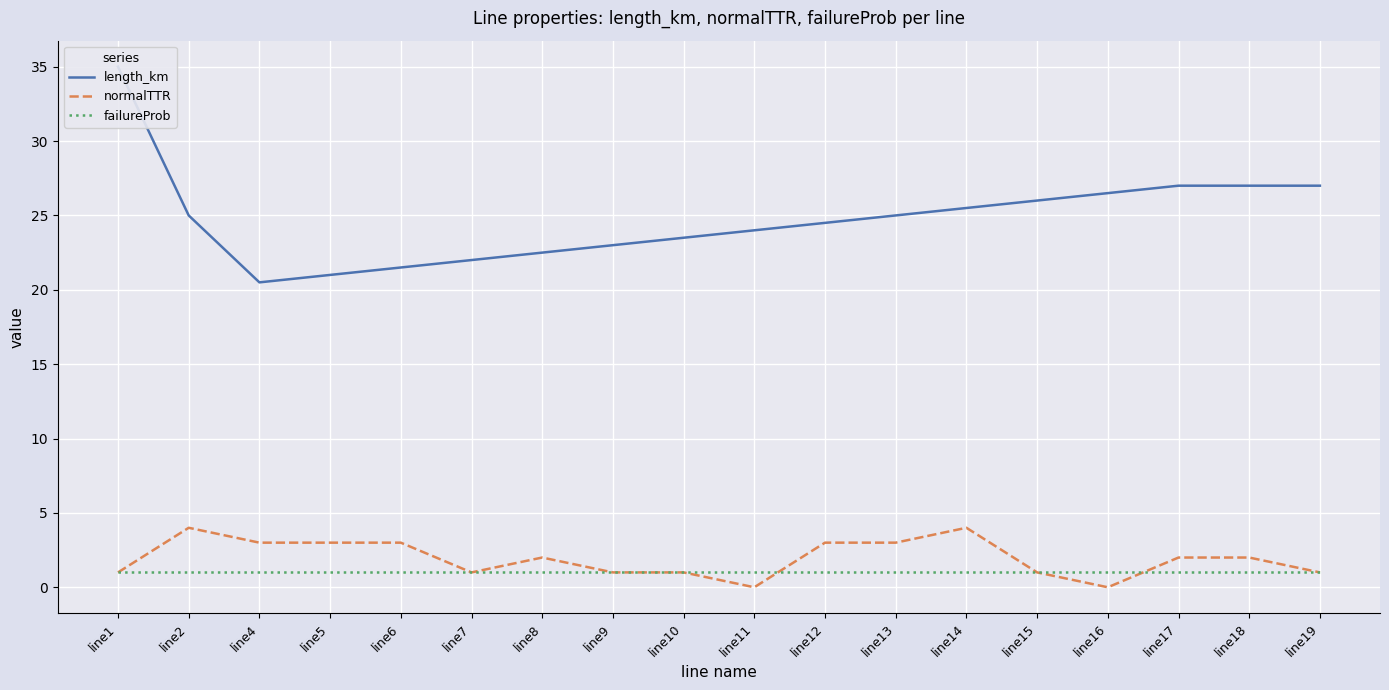

At which label does length_km first exceed 25?

line1